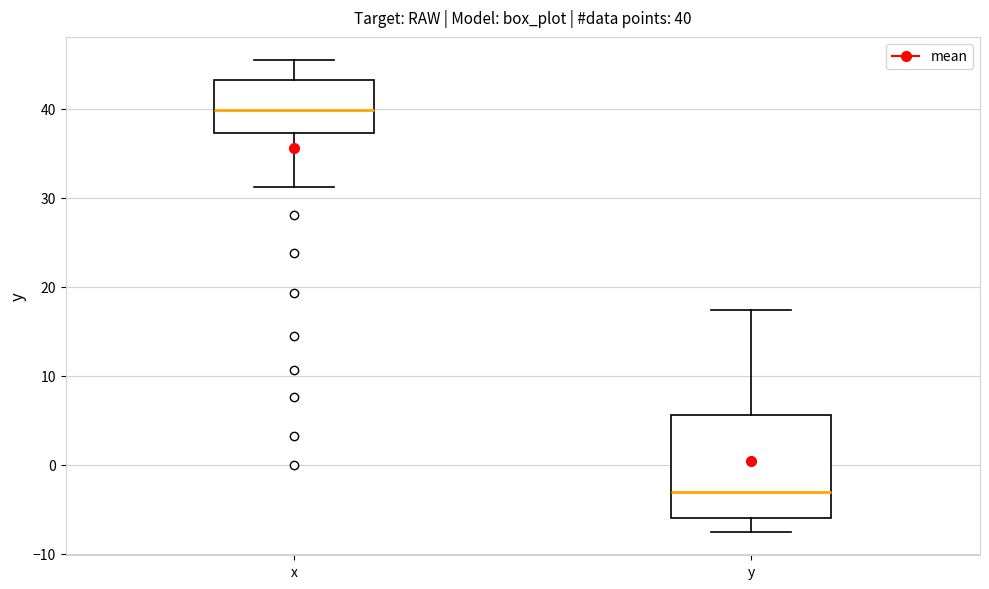

Comparing the boxes themselves (not the whiskers), which one is the tallest?

y